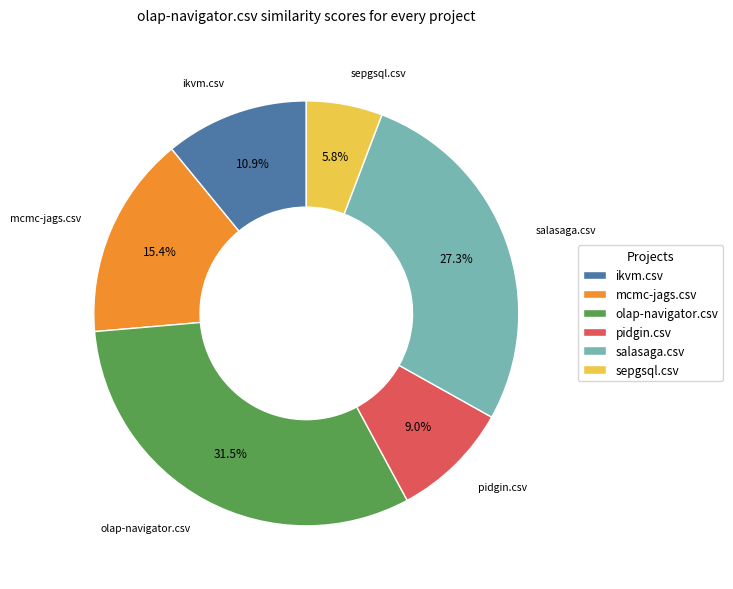

Combined, what portion of the pie is olap-navigator.csv and pidgin.csv?

40.5%